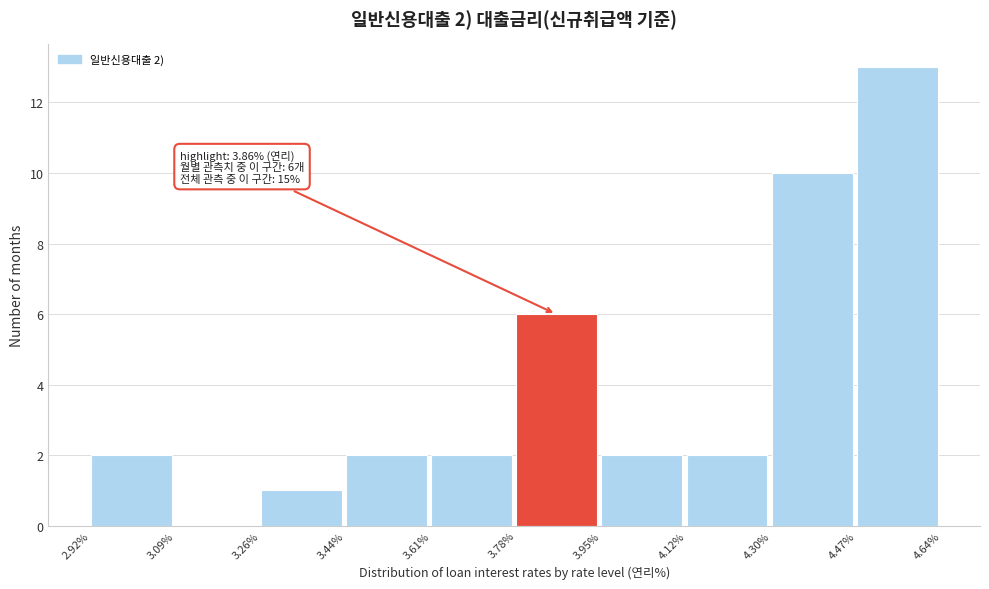

Over which range of the x-axis is the bar tallest?

4.47% to 4.64%